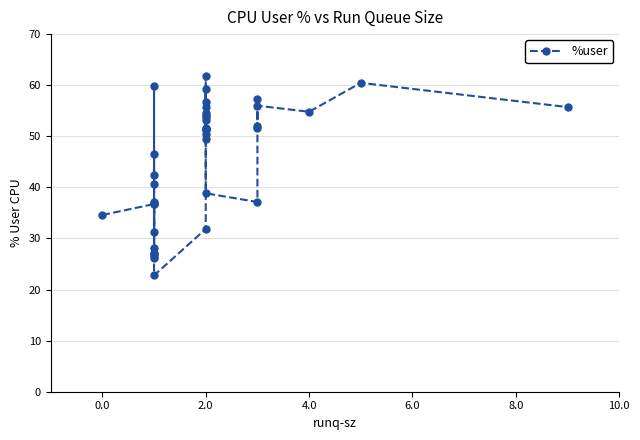

True or false: the data shows 89.9 at 2.0.

False